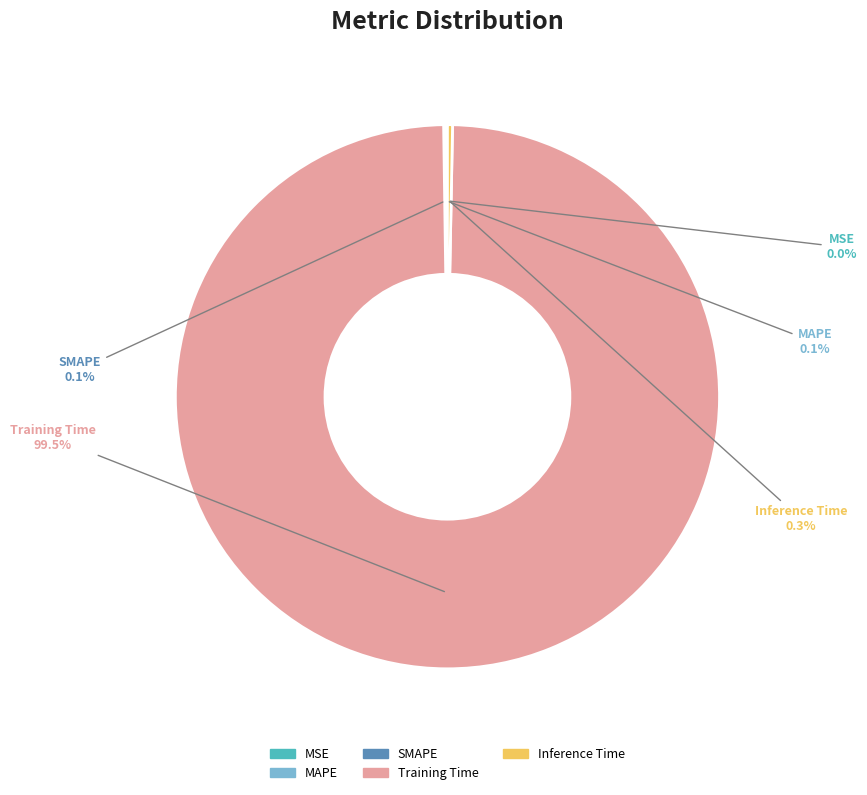

What portion of the pie excludes Training Time?

0.5%